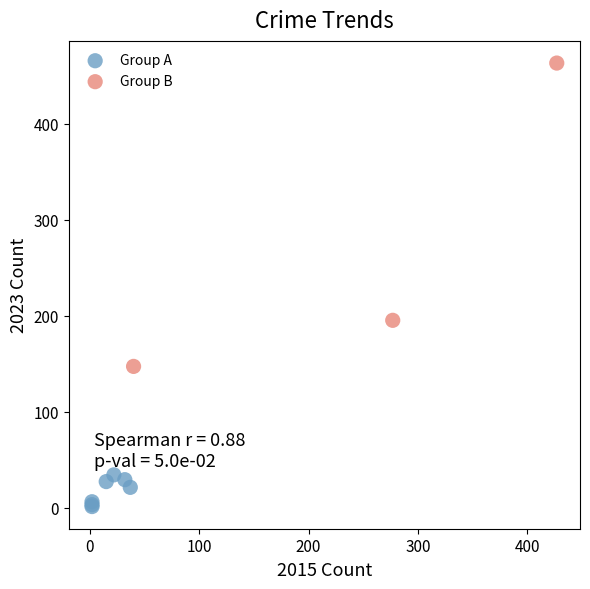

Which series contains the lowest Y value?

Group A